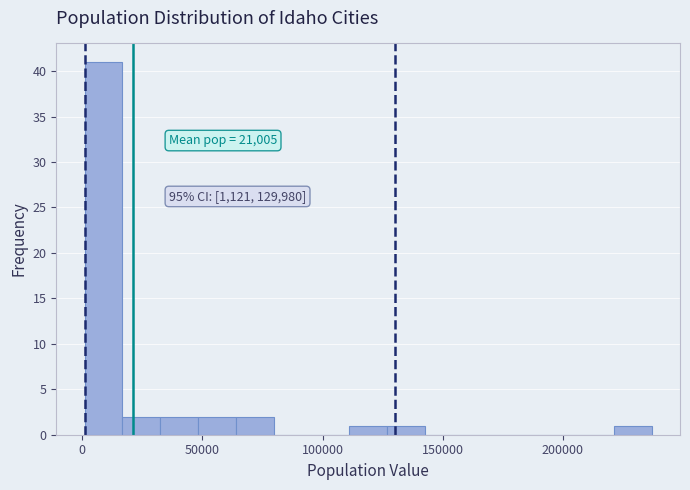

Around what value on the x-axis is the tallest bar? Give the approximate position of its centre, as read against the axis.

10000